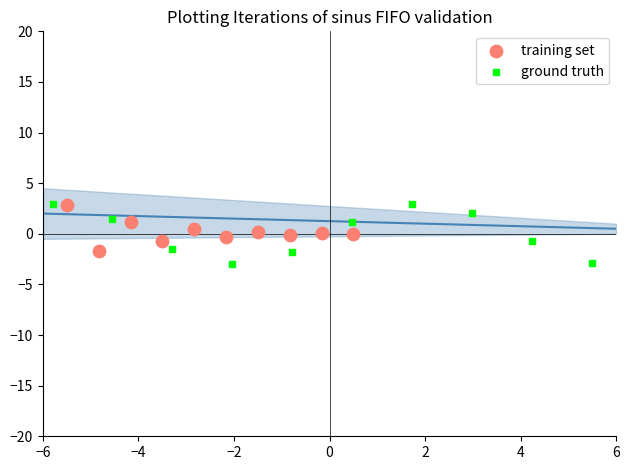

Which series has the largest Y range (max minus min)?

ground truth